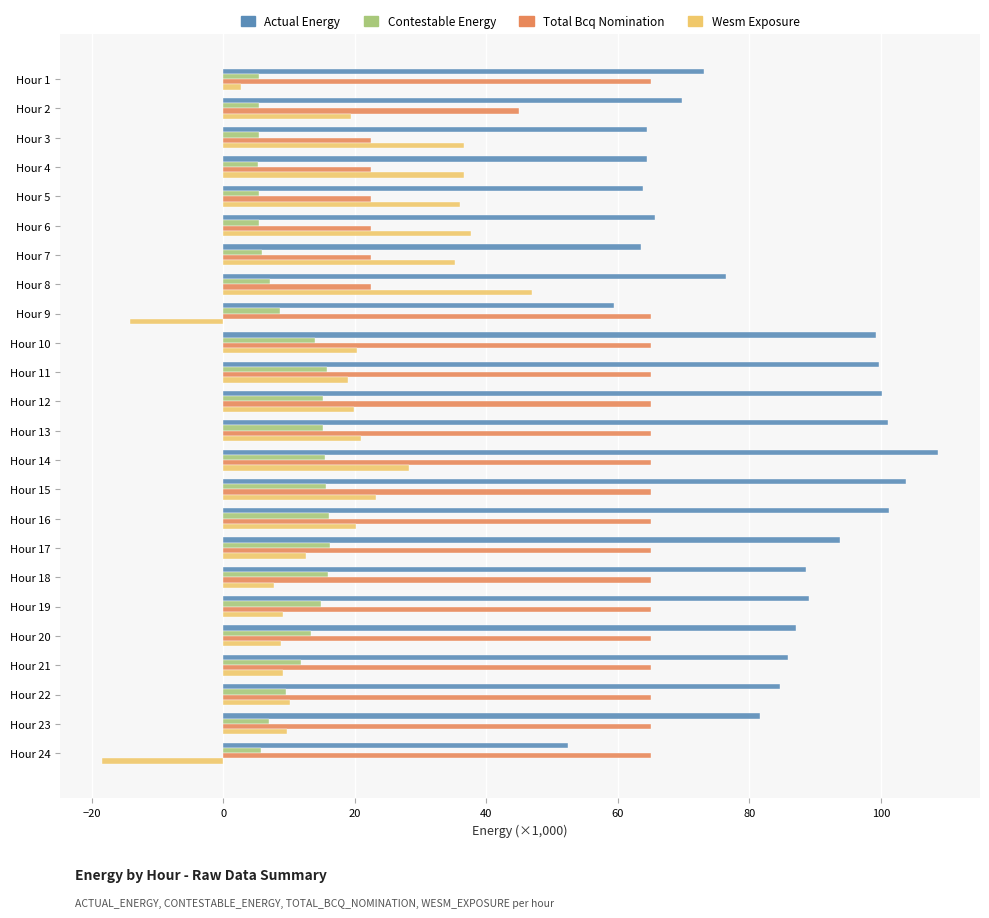

What is the difference between the highest and lowest values at Hour 8?

69.4